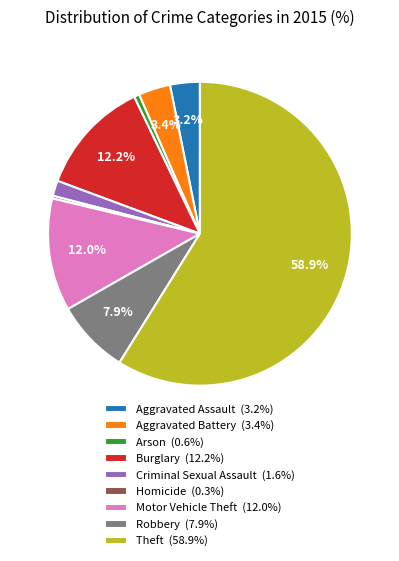

What percentage is NOT represented by Burglary?

87.8%